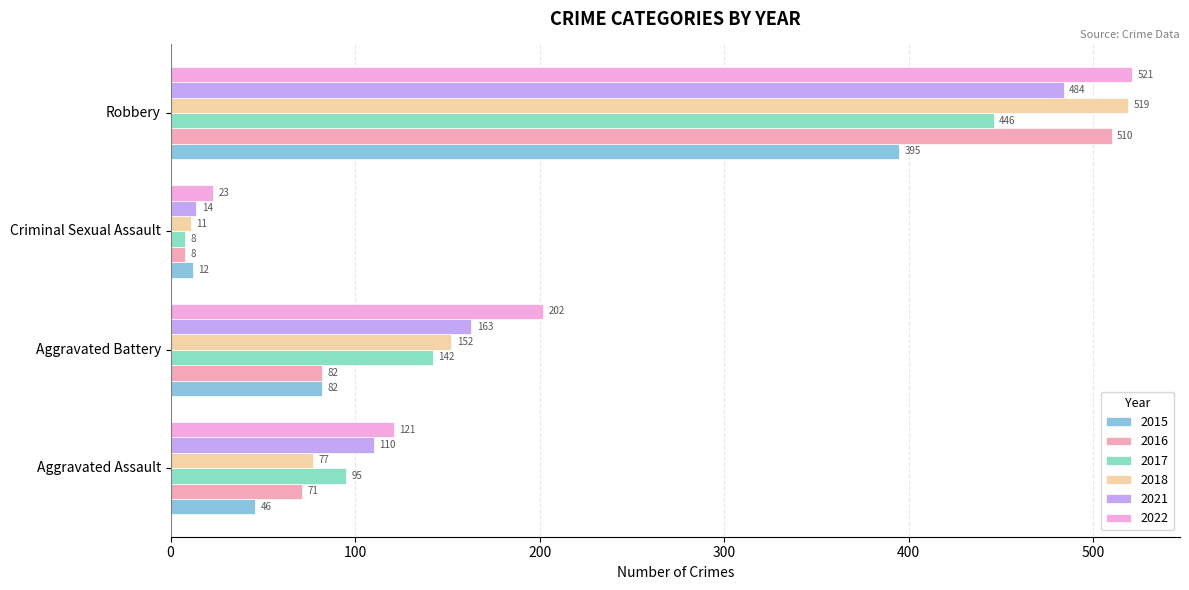

What is the smallest value displayed?

8